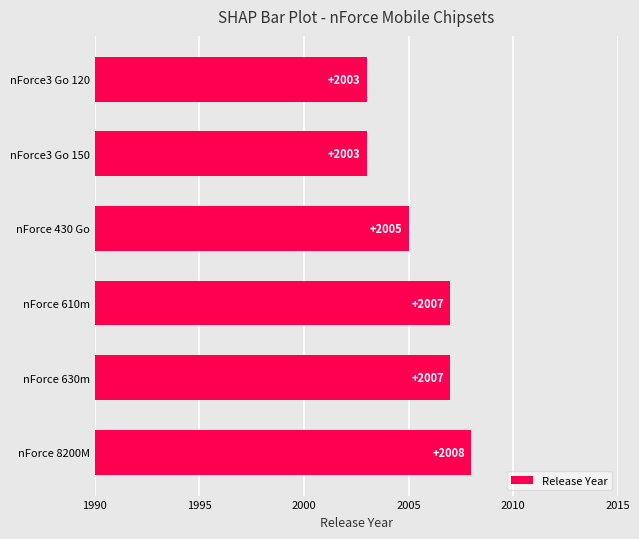

Is it true that the value at nForce3 Go 150 is 2003?

True